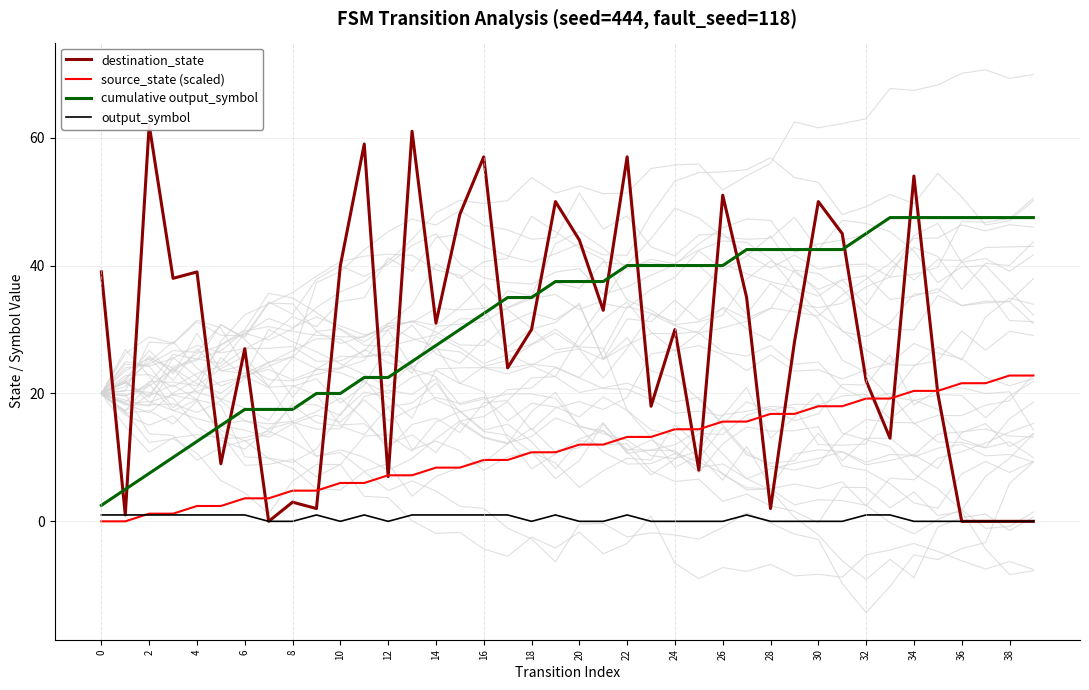

How many values in the cumulative output_symbol series exceed 37?

21